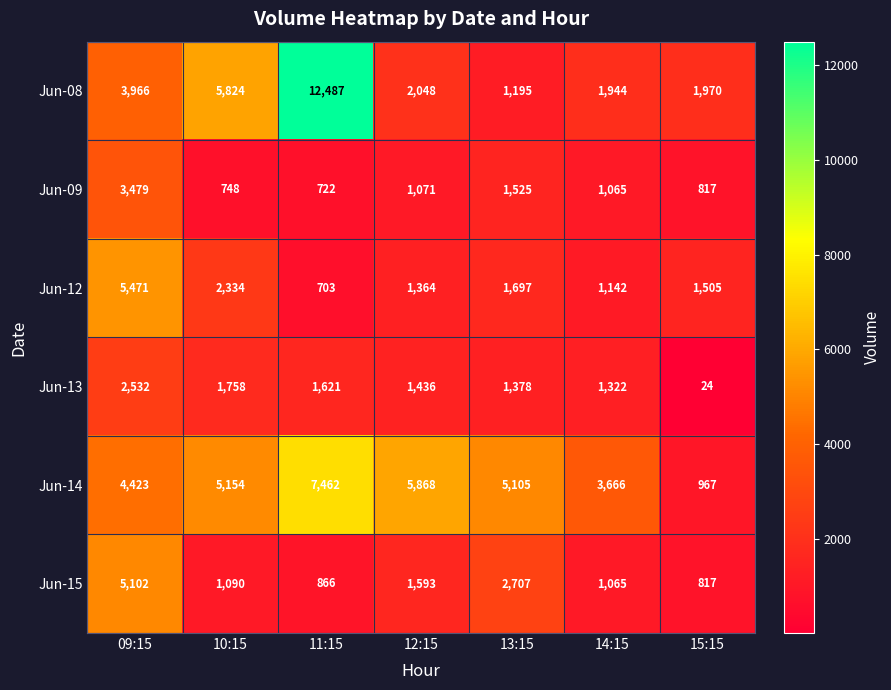

True or false: Jun-15 has a value of 866 at 11:15.

True